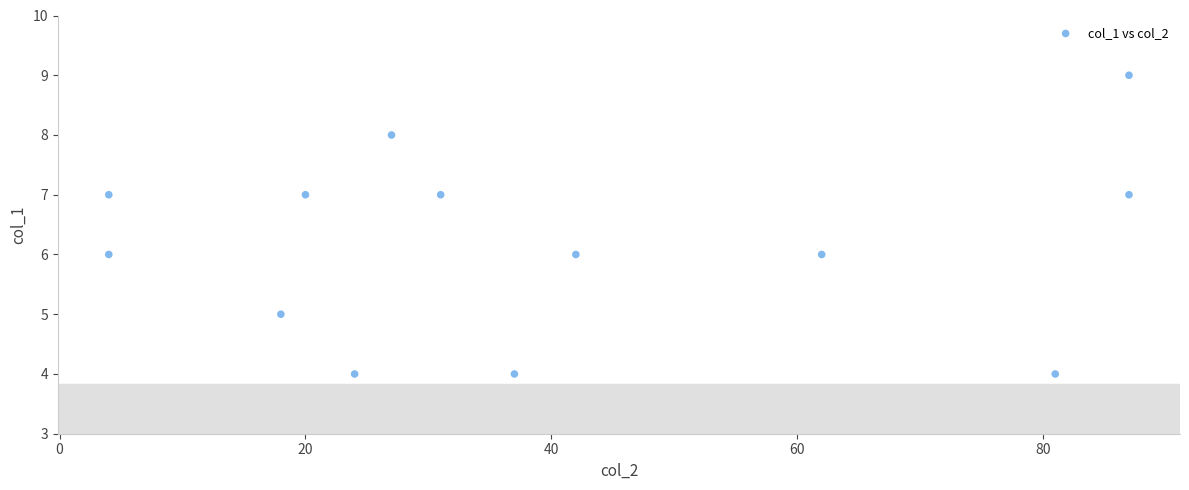

What is the range of Y values (max minus min)?

5